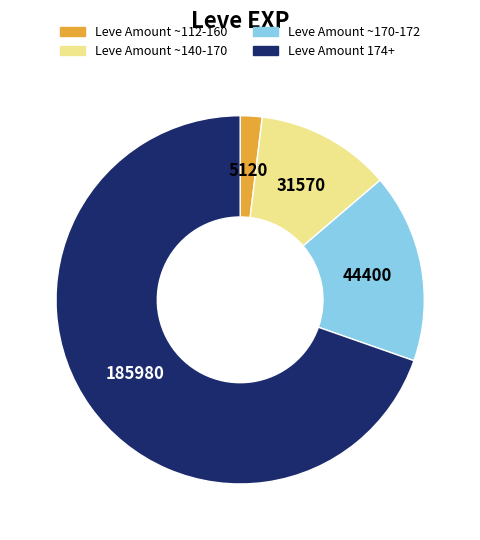

Does any single category account for the majority?

Yes